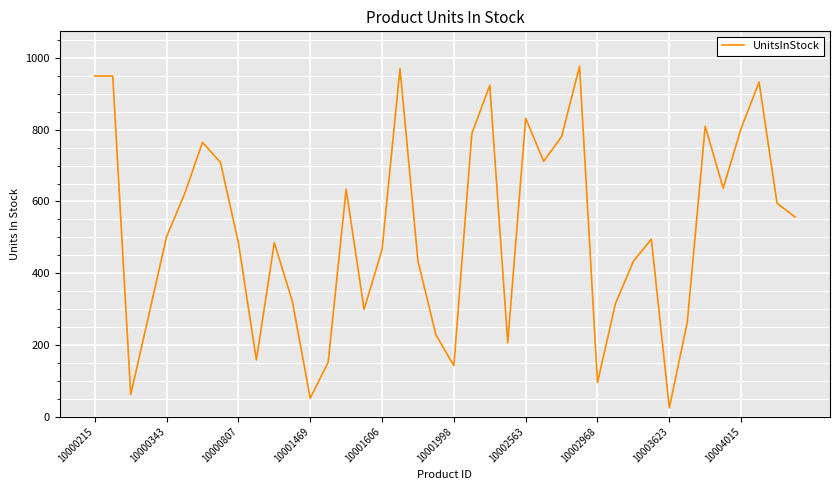

What is the difference between the maximum and minimum values?

953